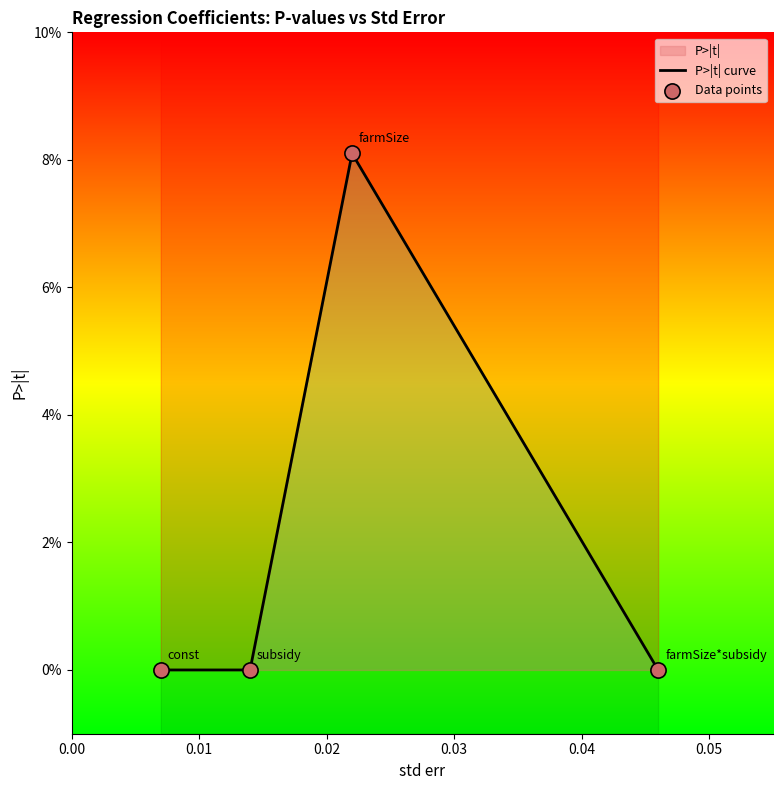

At which category is the sum across all series the highest?

0.02